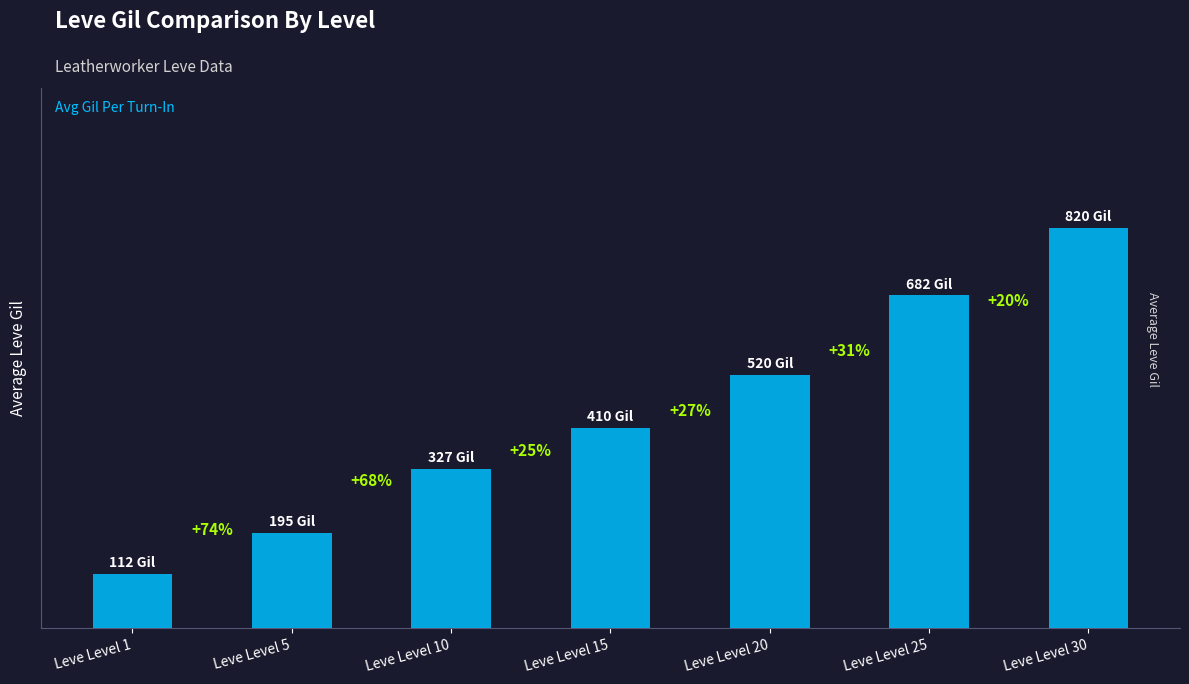

Reading left to right, what are all the values shown in this chart?

Leve Level 1=112	Leve Level 5=195	Leve Level 10=327	Leve Level 15=410	Leve Level 20=520	Leve Level 25=682	Leve Level 30=820